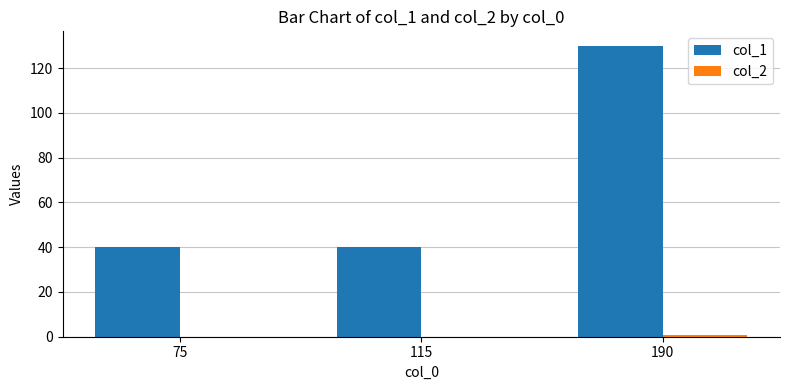

How many distinct data groups are displayed?

2